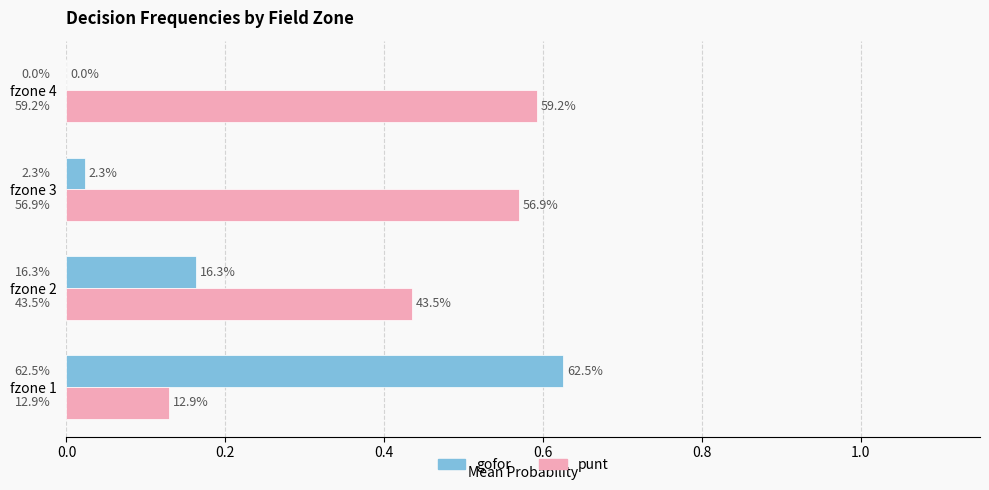

How many bars are there in total?

8